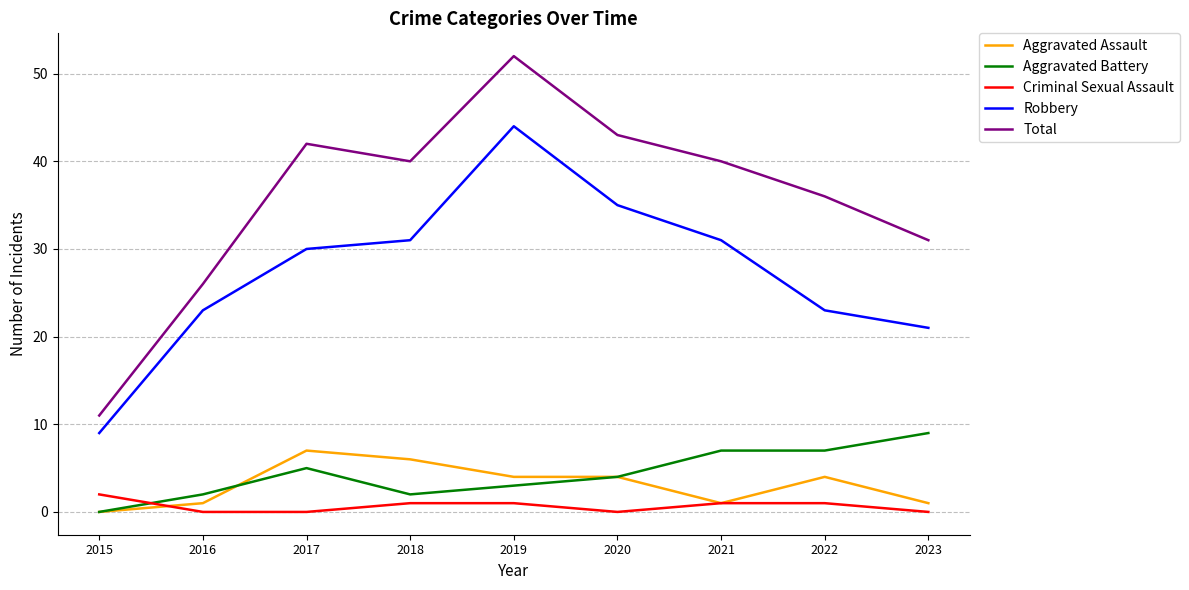

The value of Total at 2018 is 14. True or false?

False